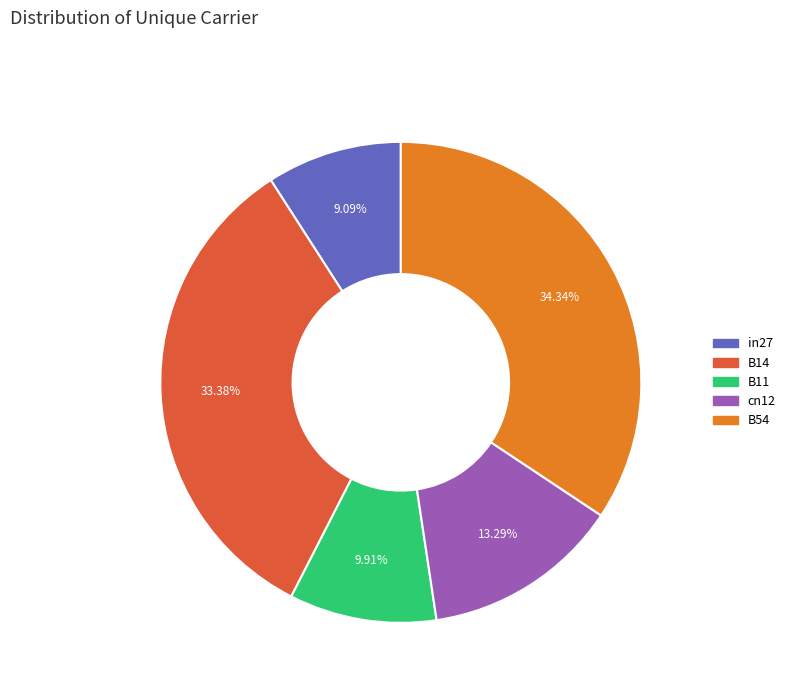

How many segments does this pie chart have?

5